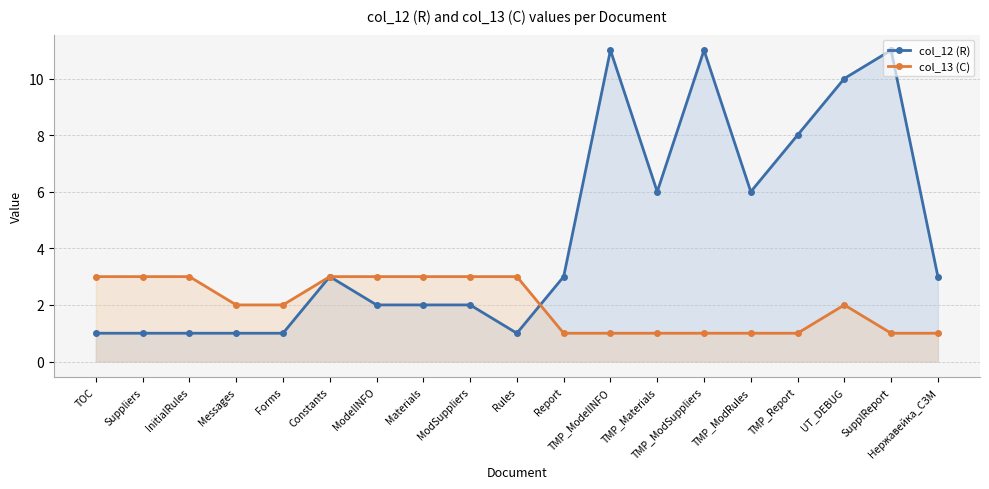

What is the difference between the second highest and second lowest values in the col_12 (R) series?

10